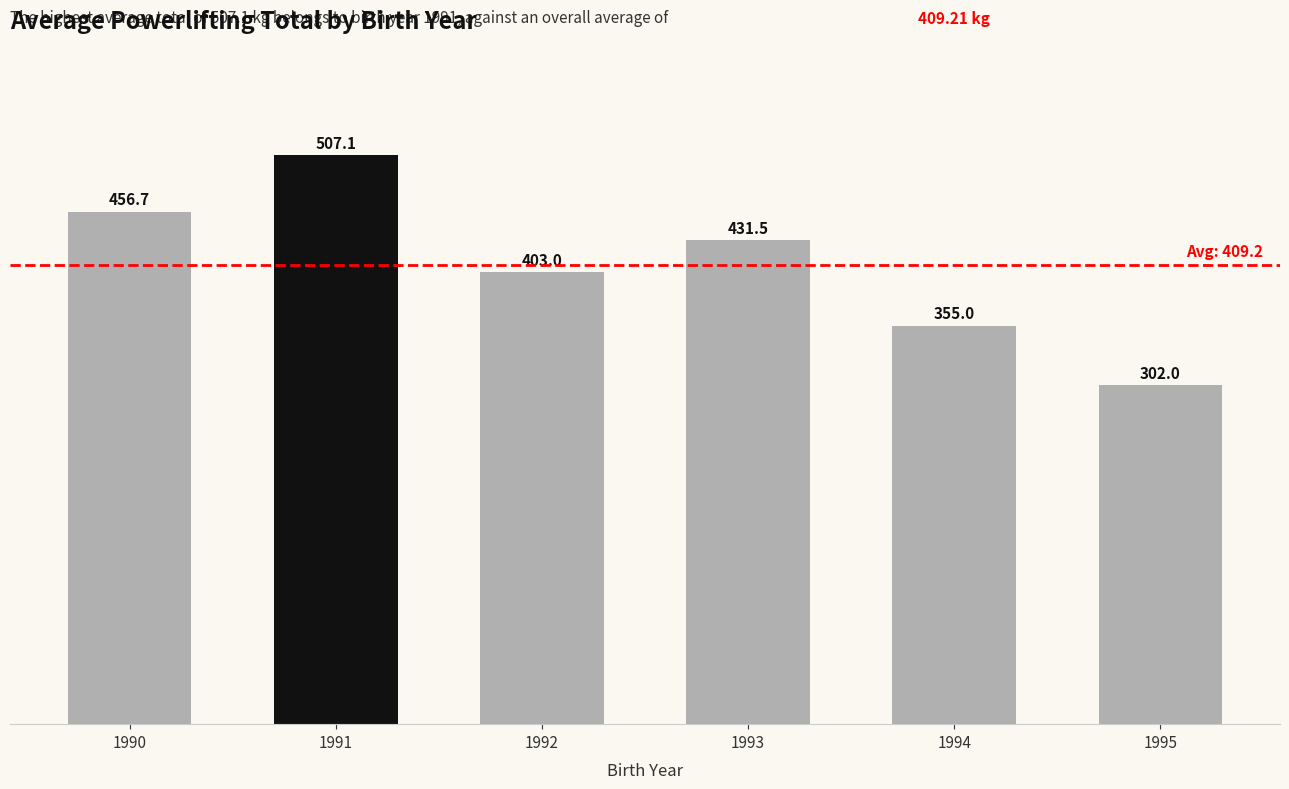

The chart shows a value of 355.0 at 1994. True or false?

True